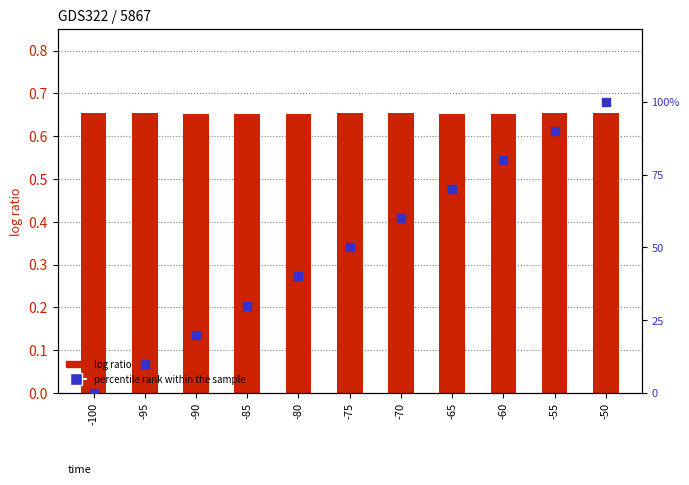

Which series has the largest total across all categories?

percentile rank within the sample